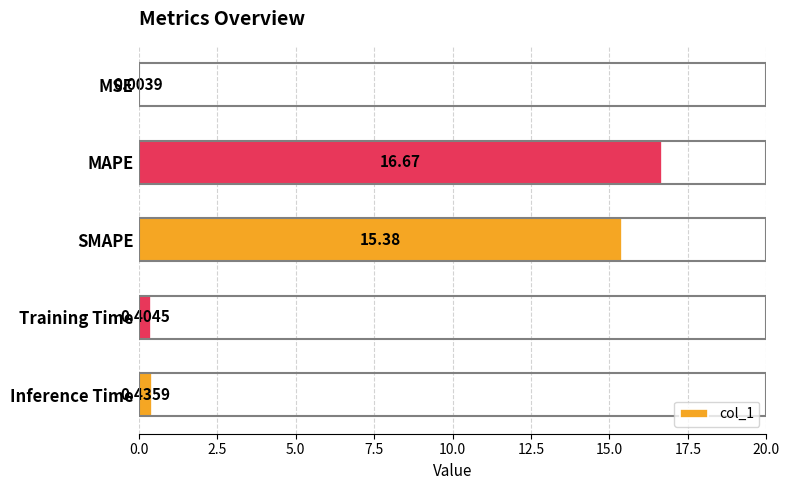

How many data points does each series have?

5